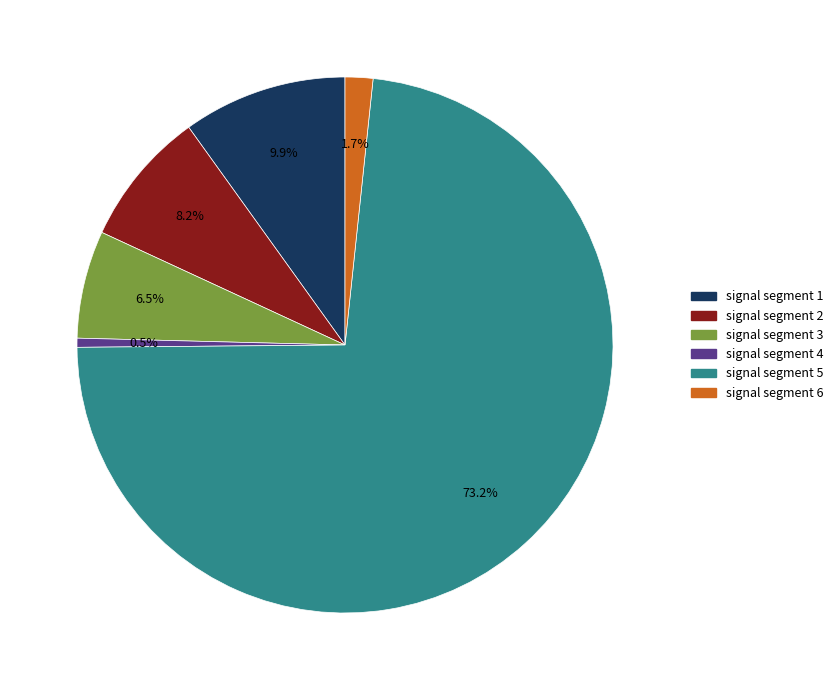

What is the smallest slice in the pie chart?

signal segment 4